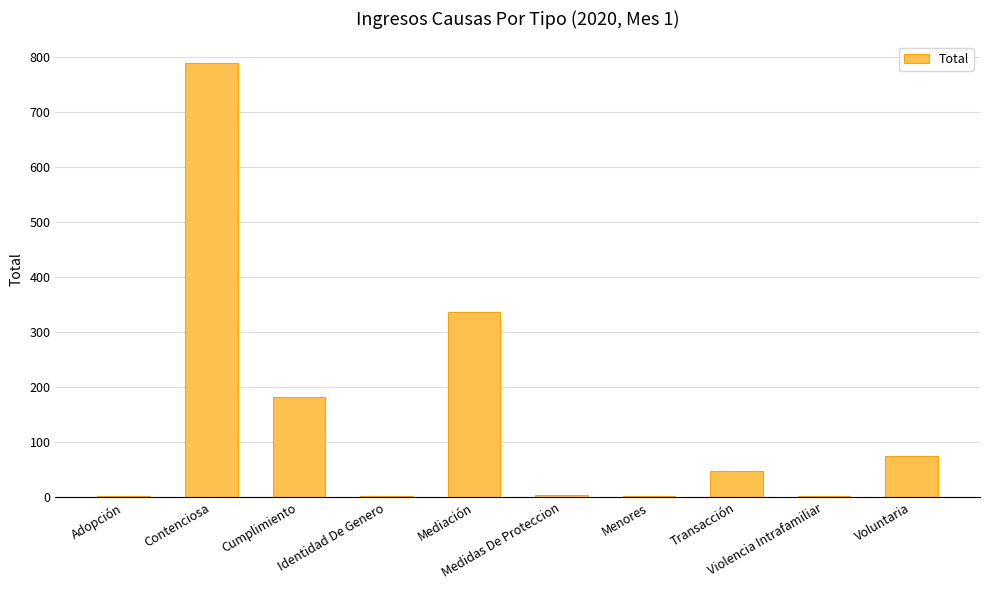

At which category does the chart reach its peak across all series?

Contenciosa